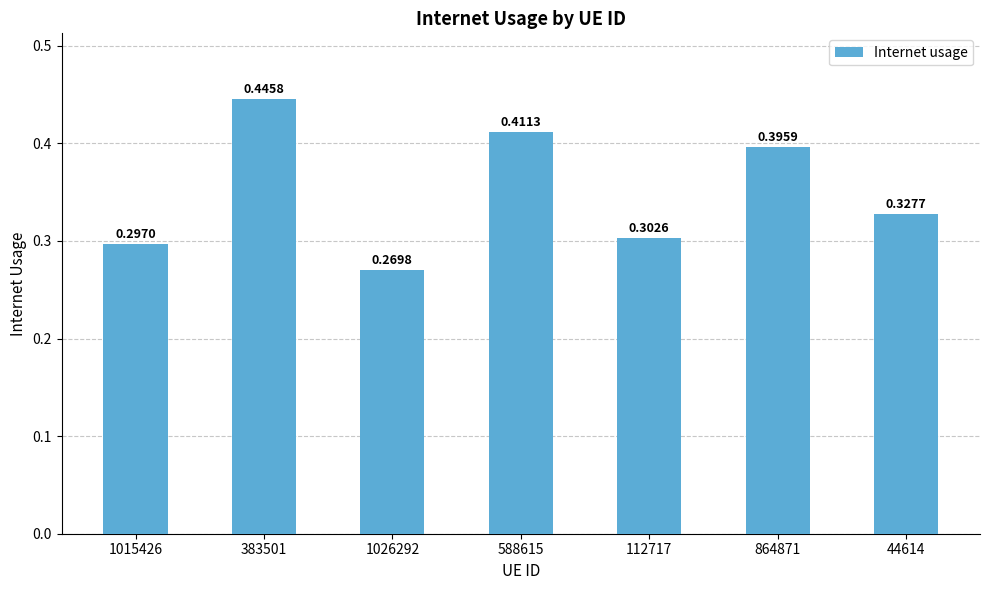

What is the label of the 7th bar from the right?

1015426